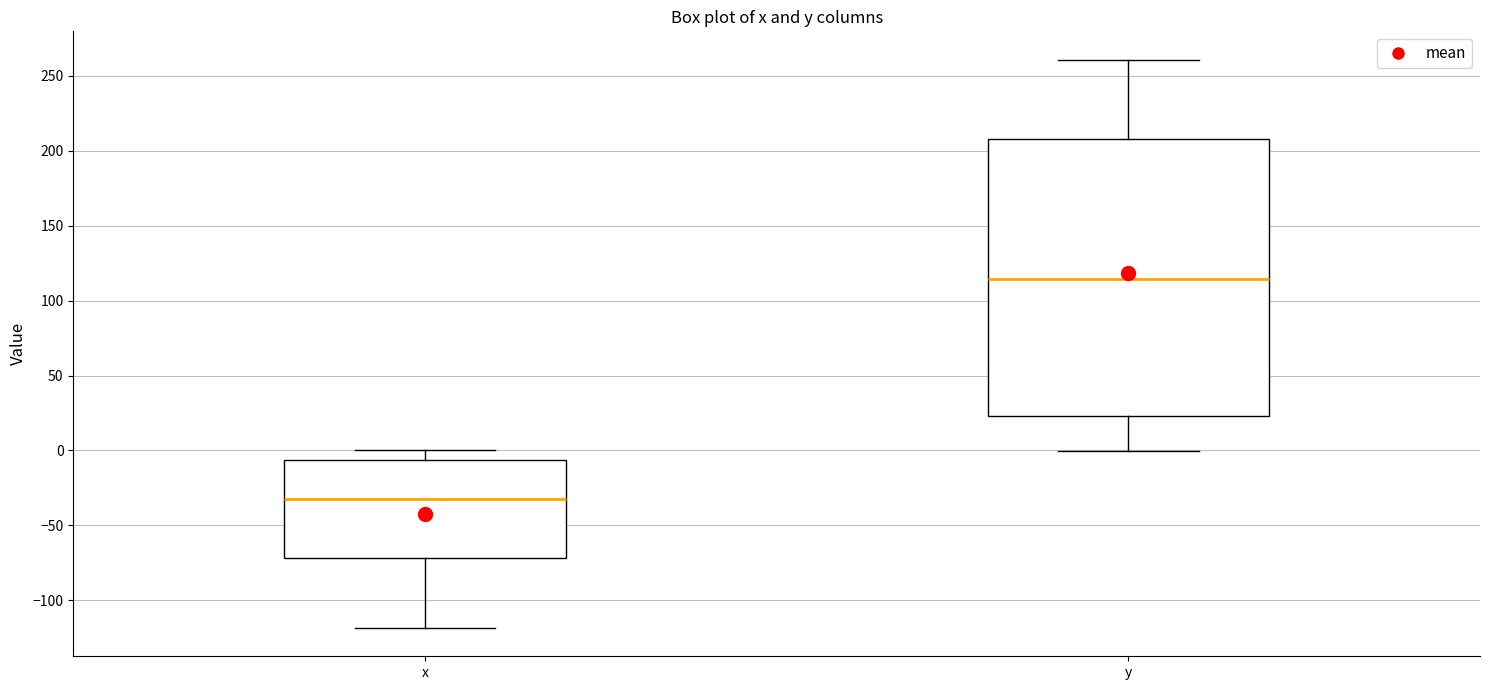

Reading left to right, transcribe this box plot: for each box, give where its median line is, the range the box spans, and where its two whiskers end, as read against the y-axis. The values are not printed on the chart, so give them approximately, as read against the axis.

x: median -30, box -70 to -5, whiskers -120 to 0
y: median 115, box 25 to 210, whiskers 0 to 260